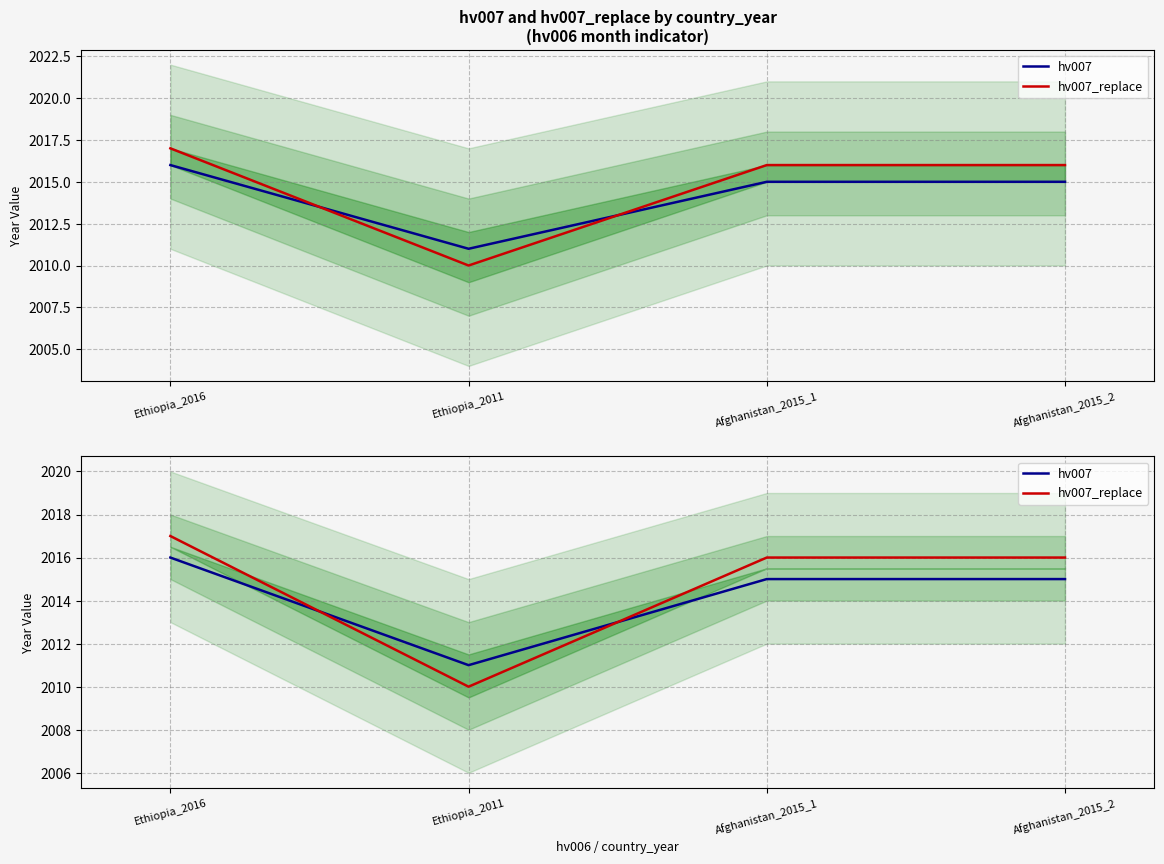

Which series ends up on top after the final intersection of hv007_replace and hv007?

hv007_replace